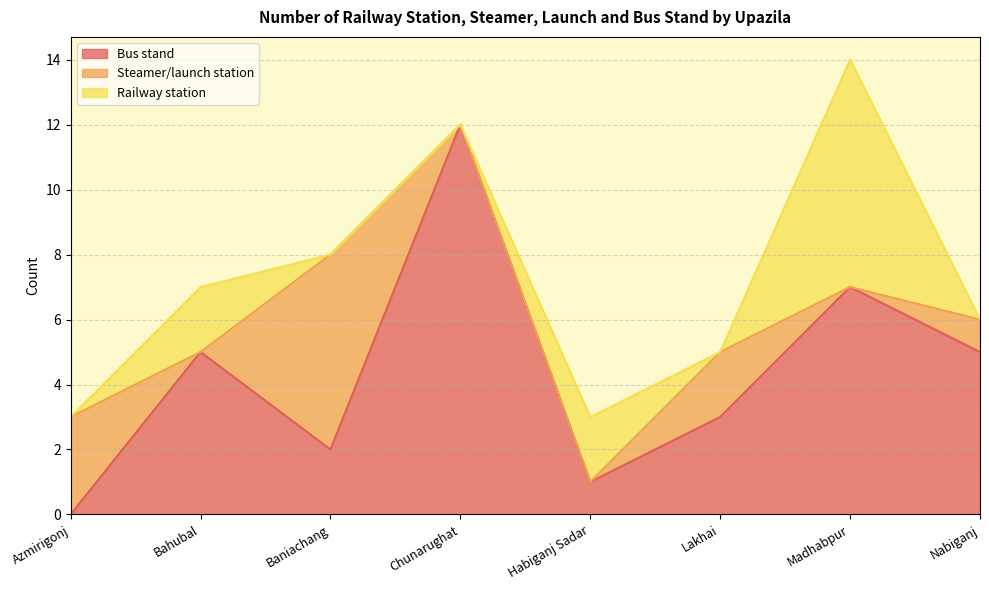

How many interior local peaks does the Railway station series have?

3